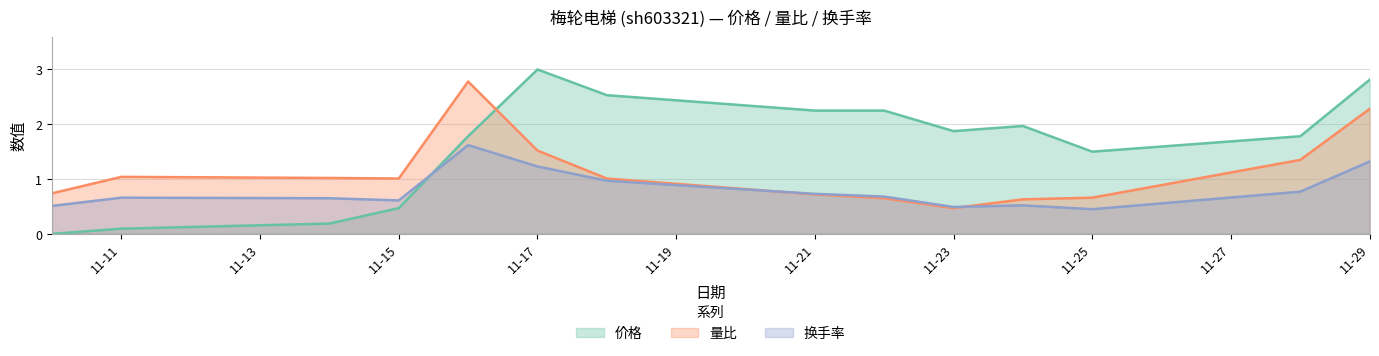

Where is 换手率 nearest to the value 1?

2022-11-18